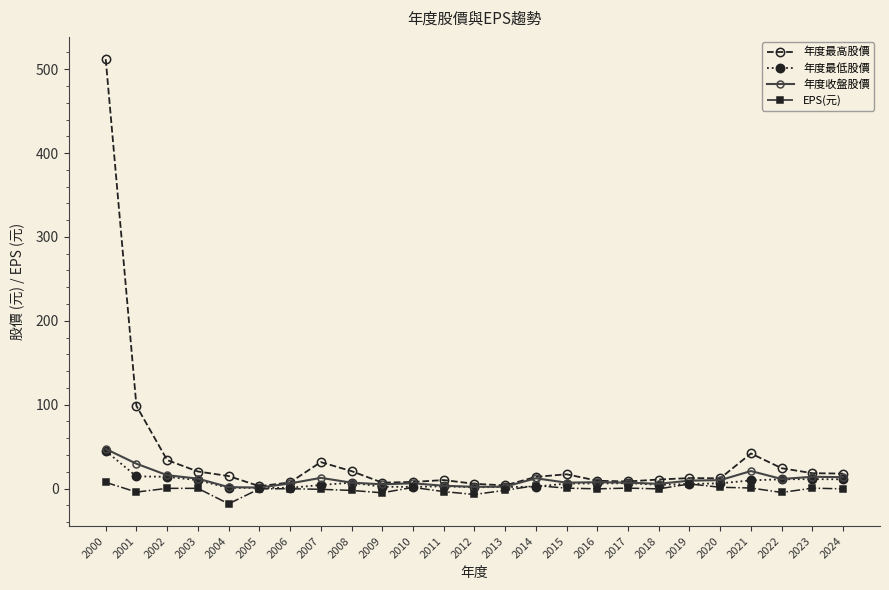

What is the difference between the maximum and second lowest values in the 年度收盤股價 series?

45.5